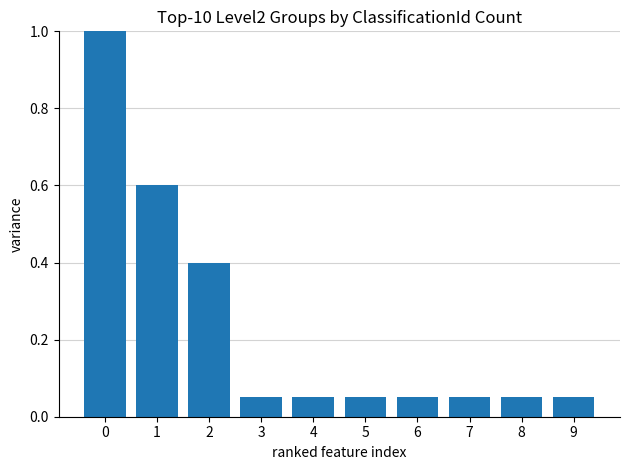

Is it true that the value at 2 is 0.6?

False